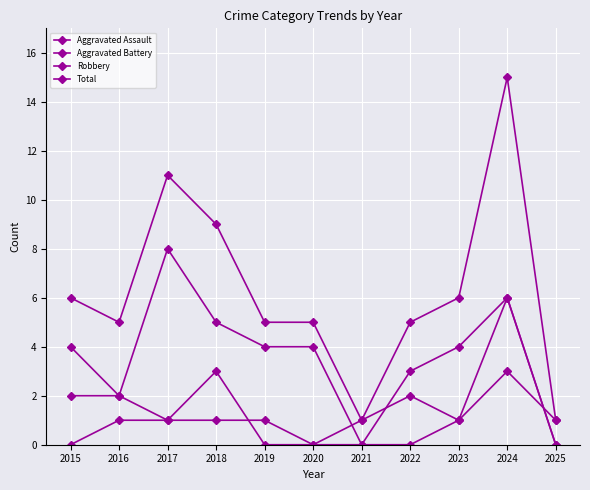

At 2021, list the series in order from smallest to largest.

Aggravated Assault, Robbery, Aggravated Battery, Total